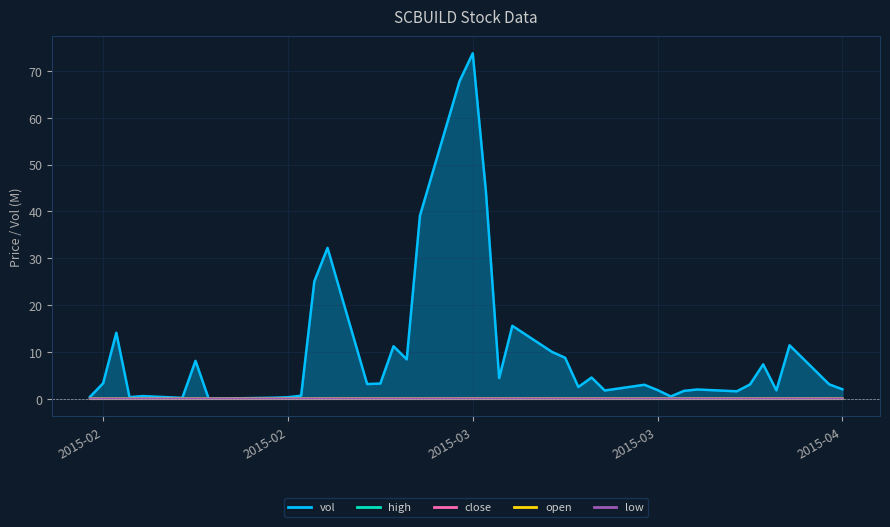

Where is the first local minimum for low?

2015-02-16